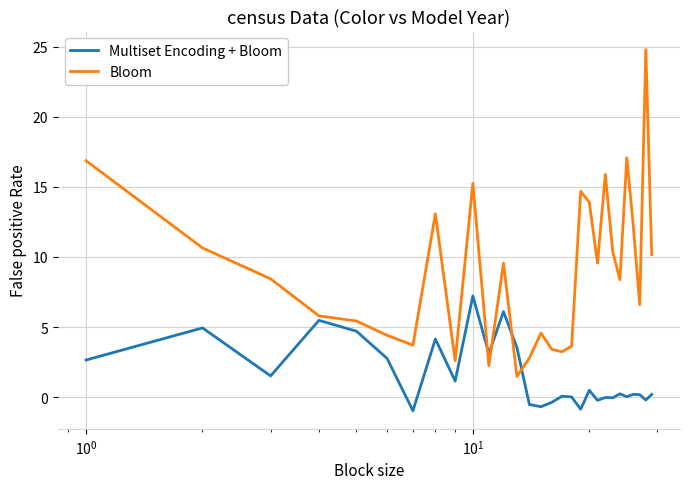

Rank the series by their maximum value, from lowest to highest.

Multiset Encoding + Bloom, Bloom